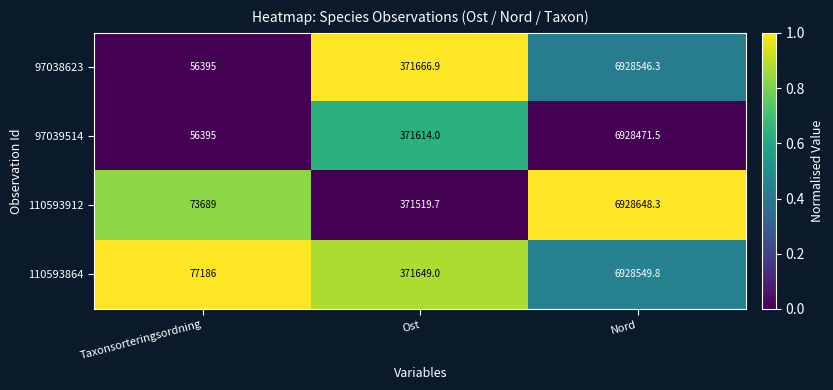

What is the difference between the highest and lowest values at Nord?

176.8